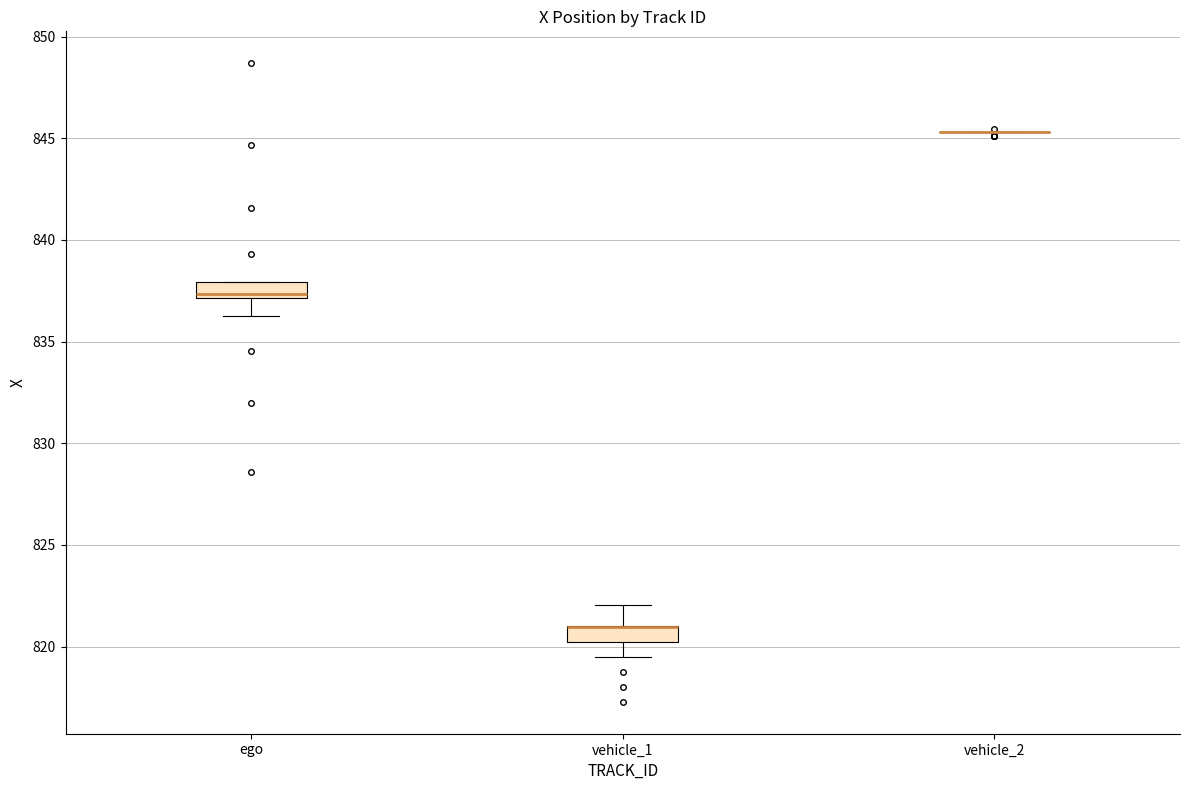

Where does the median line of the box for ego sit on the y-axis? The values are not printed on the chart, so give them approximately, as read against the axis.

837.5